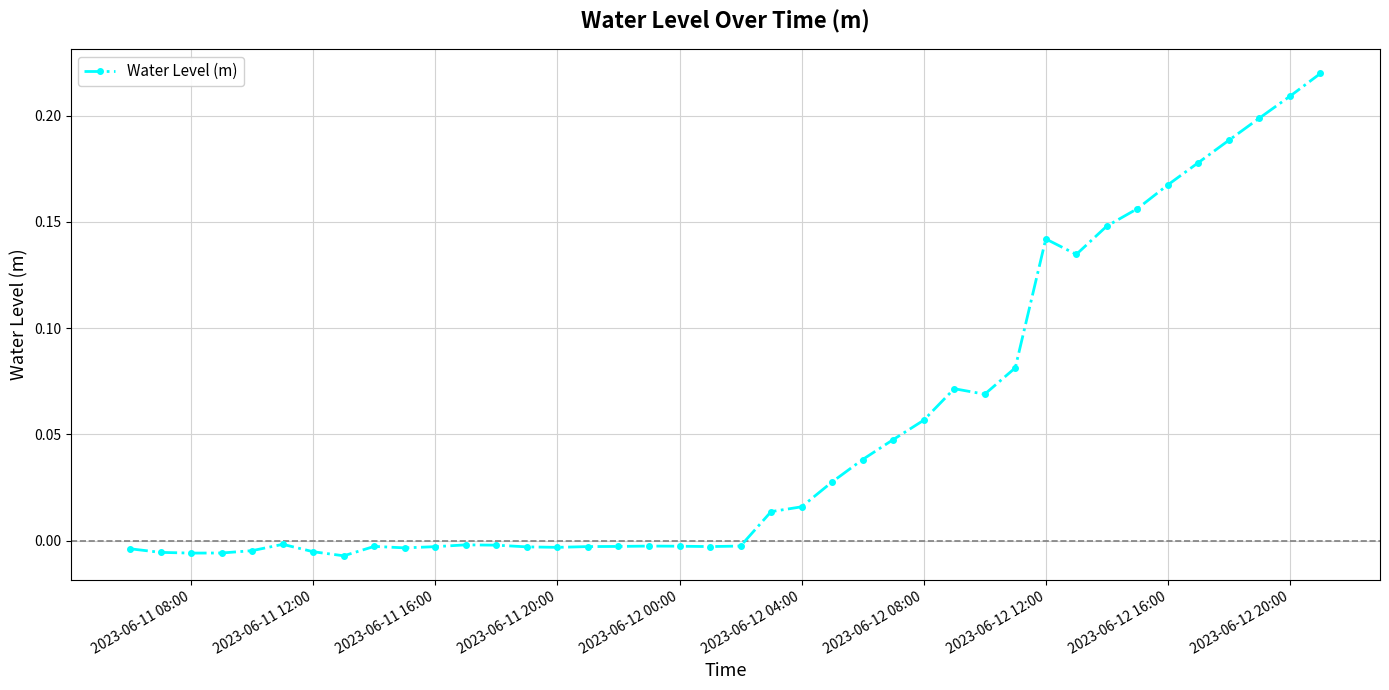

What is the sum of all values?

2.1